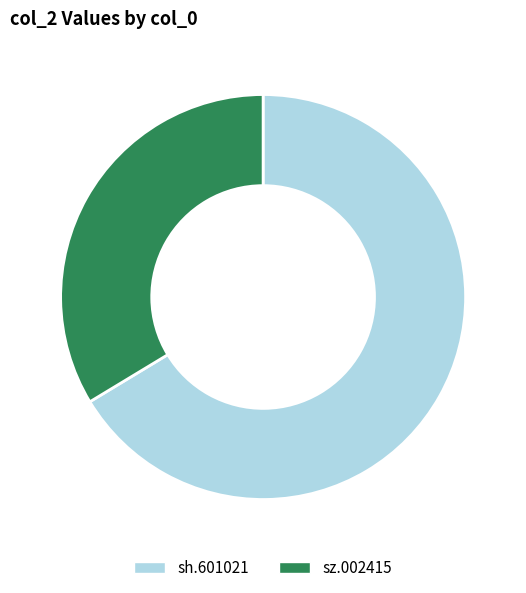

Which category has the smallest portion of the pie?

sz.002415